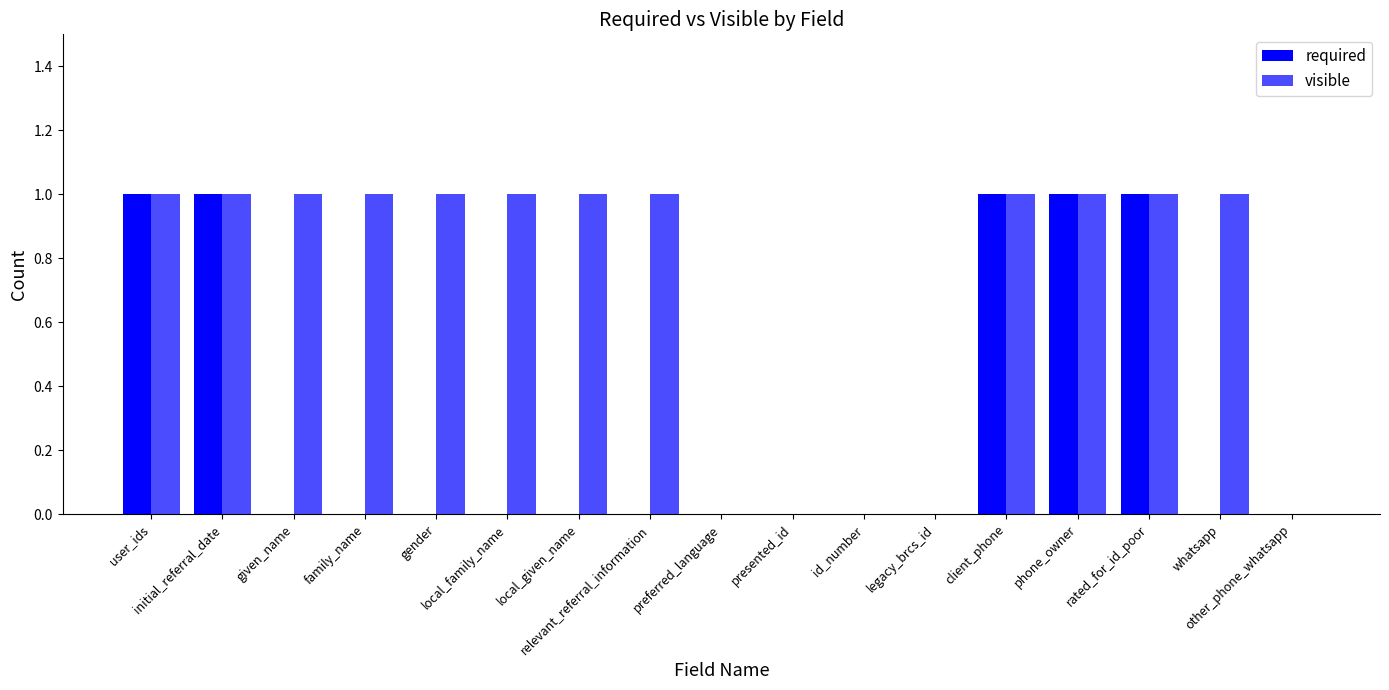

Does the chart contain stacked bars?

No